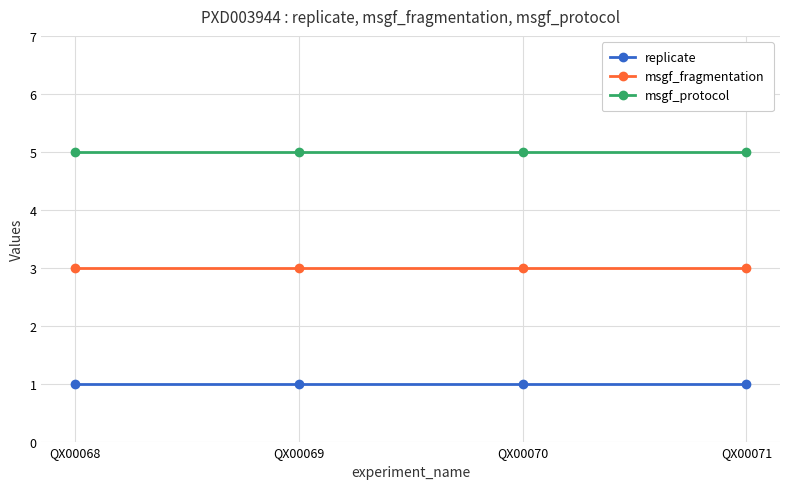

How many lines are shown in the chart?

3